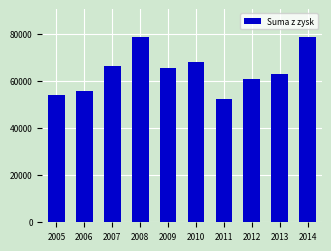

How many bars are there in total?

10